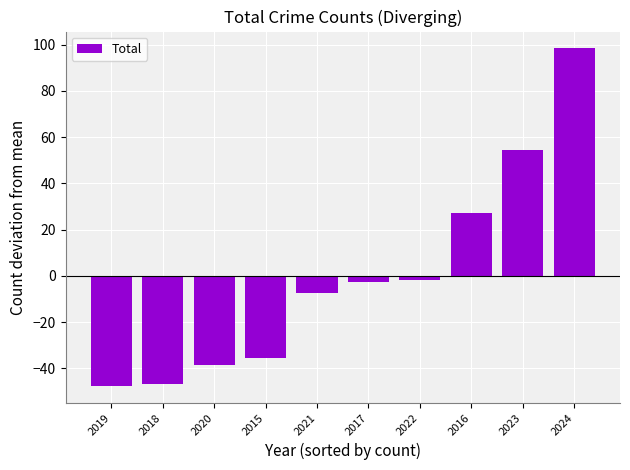

What is the maximum value shown in the chart?

98.4